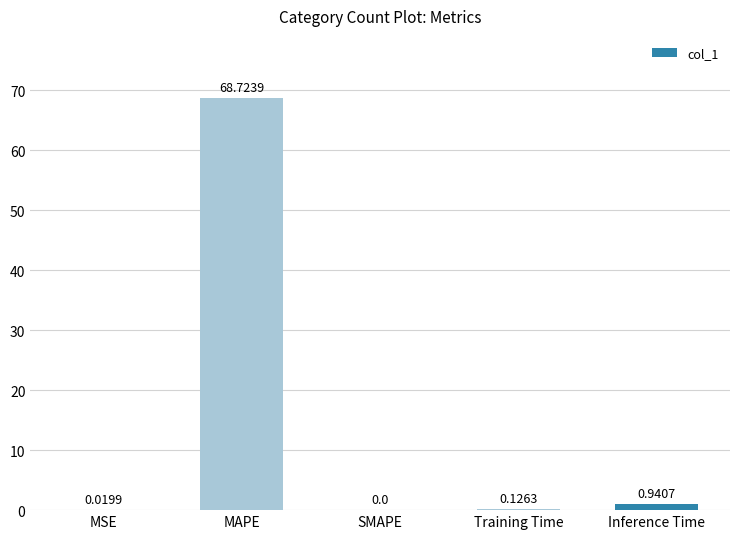

What is the change in value from MAPE to Training Time?

-68.6